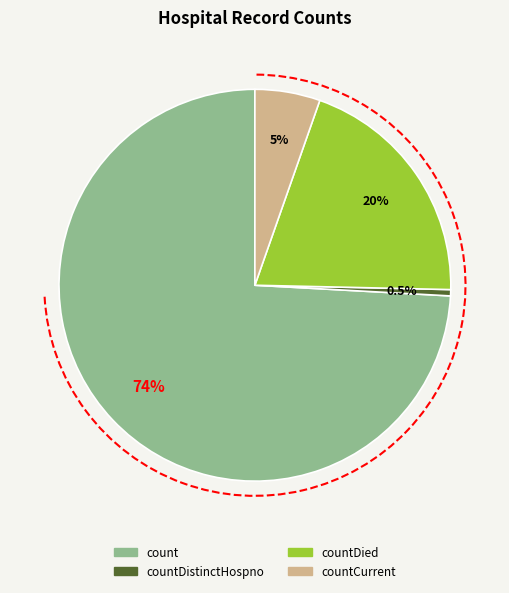

How many slices are in this pie chart?

4